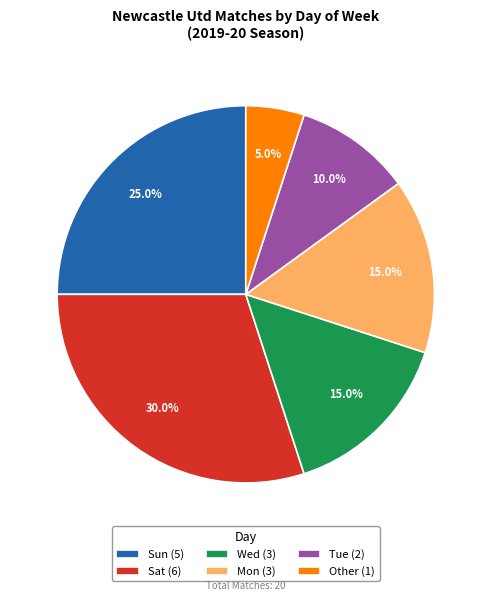

What percentage do Wed and Sat together represent?

45.0%